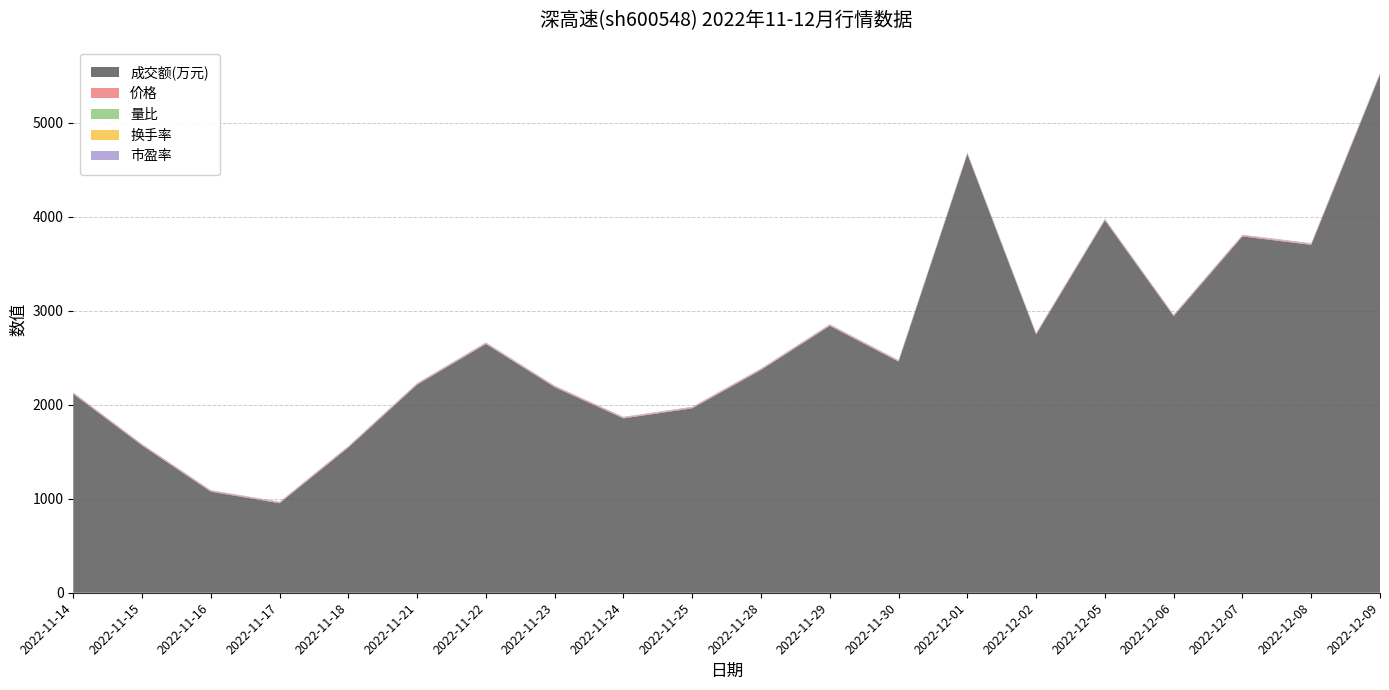

Reading left to right, what are all the values shown in this chart?

成交额(万元): 2022-11-14=2116.0	2022-11-15=1568.0	2022-11-16=1076.0	2022-11-17=953.0	2022-11-18=1546.0	2022-11-21=2215.0	2022-11-22=2648.0	2022-11-23=2188.0	2022-11-24=1856.0	2022-11-25=1963.0	2022-11-28=2371.0	2022-11-29=2841.0	2022-11-30=2460.0	2022-12-01=4669.0	2022-12-02=2749.0	2022-12-05=3964.0	2022-12-06=2944.0	2022-12-07=3793.0	2022-12-08=3703.0	2022-12-09=5516.0
价格: 2022-11-14=8.3	2022-11-15=8.4	2022-11-16=8.3	2022-11-17=8.3	2022-11-18=8.2	2022-11-21=8.2	2022-11-22=8.3	2022-11-23=8.4	2022-11-24=8.4	2022-11-25=8.5	2022-11-28=8.5	2022-11-29=8.6	2022-11-30=8.6	2022-12-01=8.7	2022-12-02=8.7	2022-12-05=8.9	2022-12-06=8.9	2022-12-07=9.0	2022-12-08=9.0	2022-12-09=8.8
量比: 2022-11-14=1.3	2022-11-15=0.9	2022-11-16=0.6	2022-11-17=0.6	2022-11-18=1.0	2022-11-21=1.6	2022-11-22=1.8	2022-11-23=1.3	2022-11-24=0.9	2022-11-25=0.9	2022-11-28=1.1	2022-11-29=1.3	2022-11-30=1.1	2022-12-01=2.0	2022-12-02=0.9	2022-12-05=1.3	2022-12-06=0.9	2022-12-07=1.1	2022-12-08=1.0	2022-12-09=1.6
换手率: 2022-11-14=0.2	2022-11-15=0.1	2022-11-16=0.1	2022-11-17=0.1	2022-11-18=0.1	2022-11-21=0.2	2022-11-22=0.2	2022-11-23=0.2	2022-11-24=0.1	2022-11-25=0.2	2022-11-28=0.2	2022-11-29=0.2	2022-11-30=0.2	2022-12-01=0.4	2022-12-02=0.2	2022-12-05=0.3	2022-12-06=0.2	2022-12-07=0.3	2022-12-08=0.3	2022-12-09=0.4
市盈率: 2022-11-14=6.7	2022-11-15=6.8	2022-11-16=6.7	2022-11-17=6.7	2022-11-18=6.7	2022-11-21=6.6	2022-11-22=6.7	2022-11-23=6.8	2022-11-24=6.8	2022-11-25=6.9	2022-11-28=6.9	2022-11-29=6.9	2022-11-30=6.9	2022-12-01=7.0	2022-12-02=7.0	2022-12-05=7.2	2022-12-06=7.2	2022-12-07=7.2	2022-12-08=7.3	2022-12-09=7.2